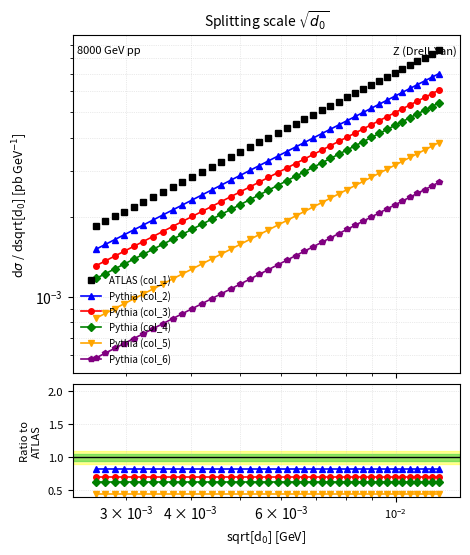

How many lines are shown in the chart?

6